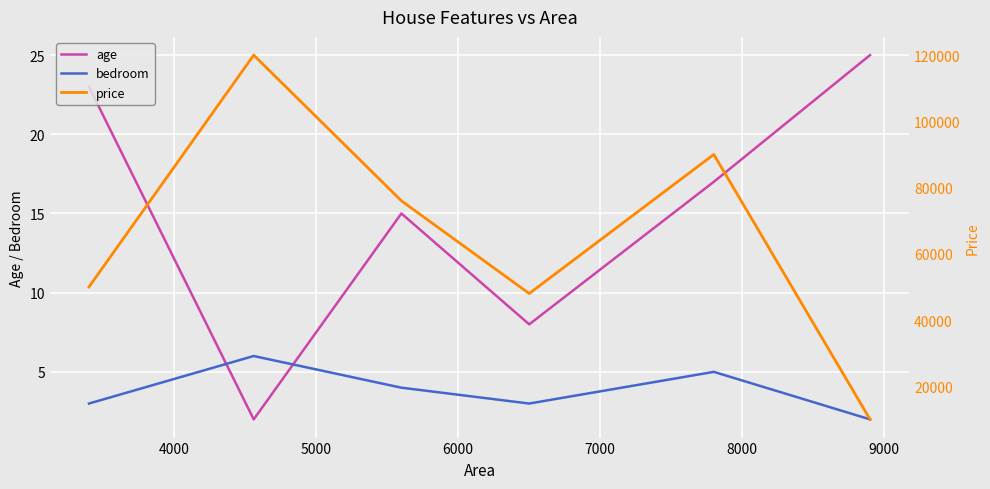

How many data points in bedroom are less than 4?

3